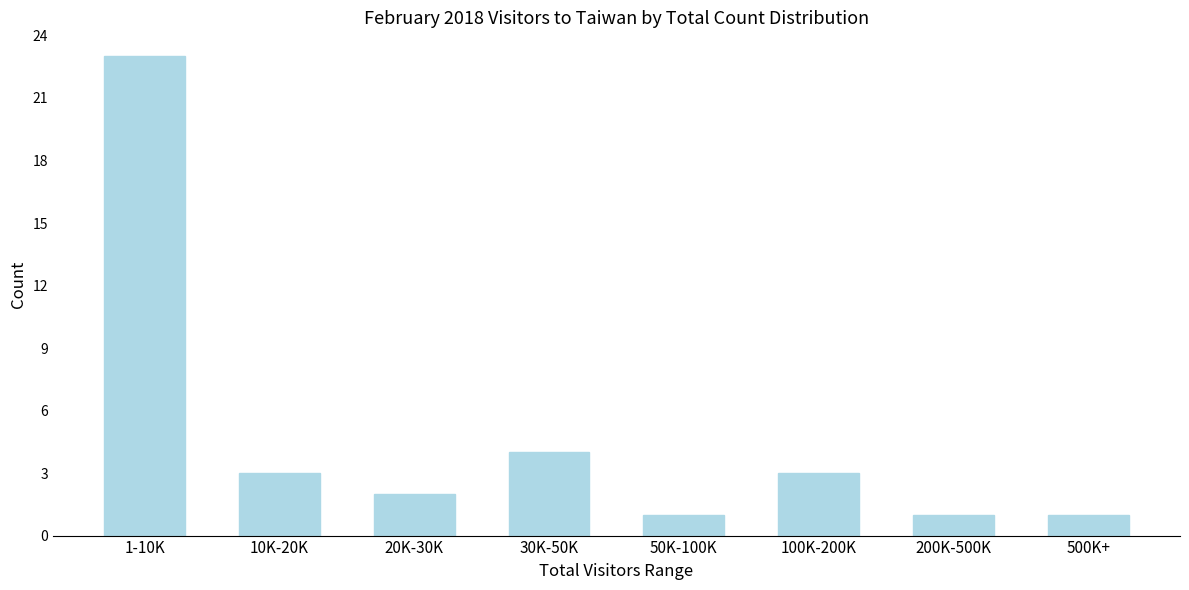

Reading left to right, what are all the values shown in this chart?

23	3	2	4	1	3	1	1